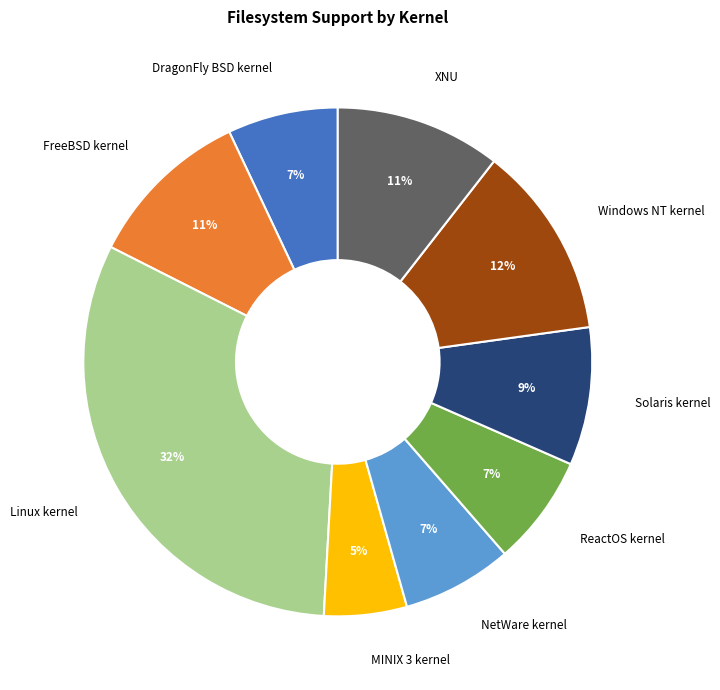

To the nearest percent, what is the combined percentage of NetWare kernel and FreeBSD kernel?

18%